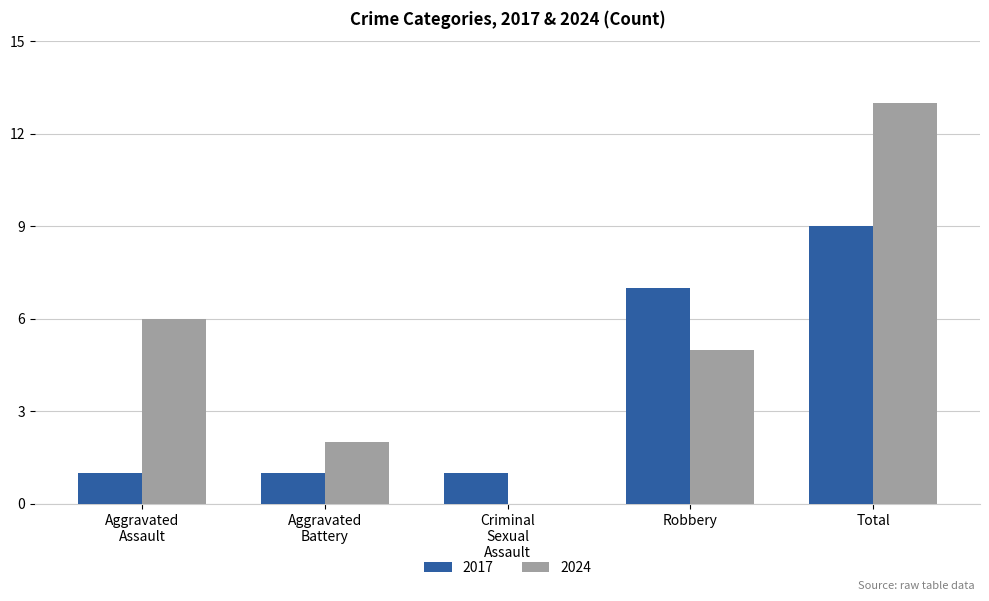

Which category has the highest value in the 2024 series?

Total